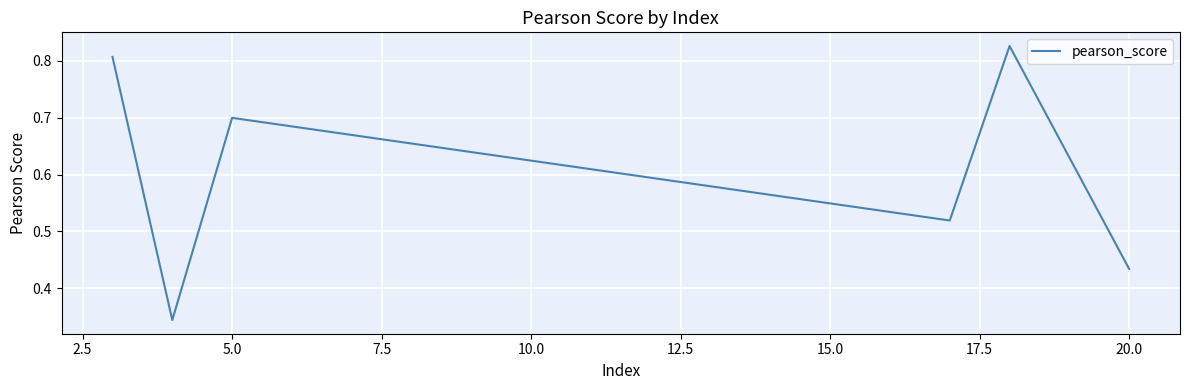

How many interior local valleys (lower than both neighbors) does the data have?

2